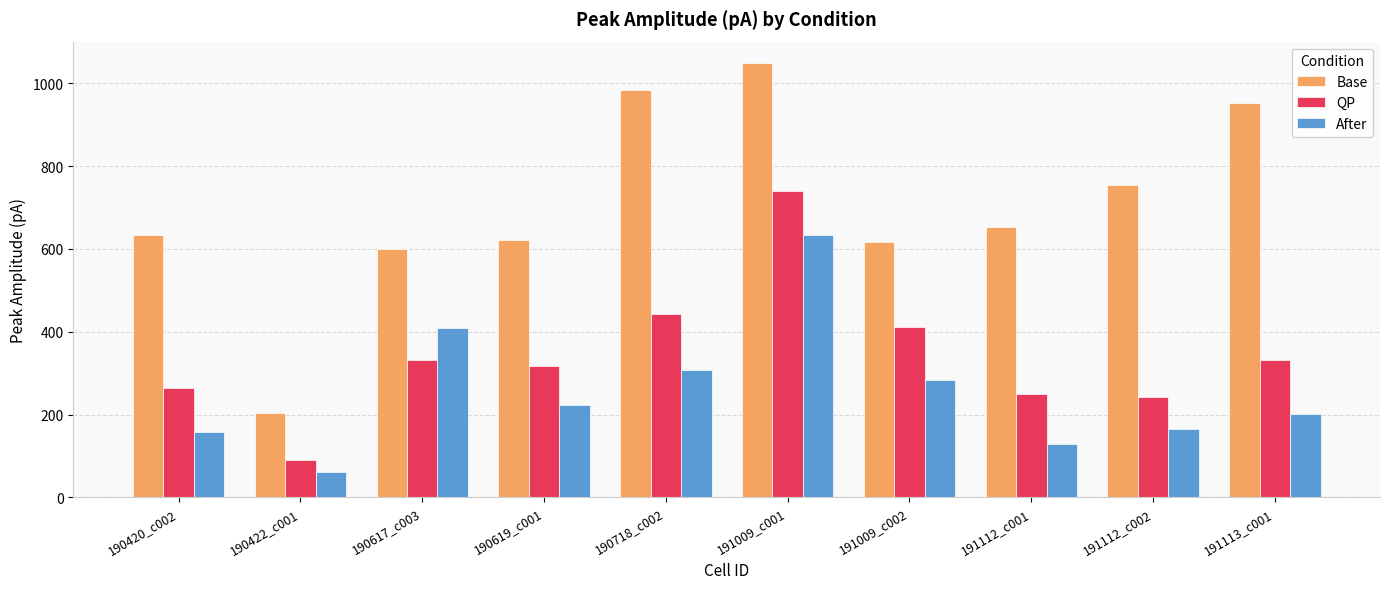

The QP series shows 317.3 at 190619_c001. True or false?

True